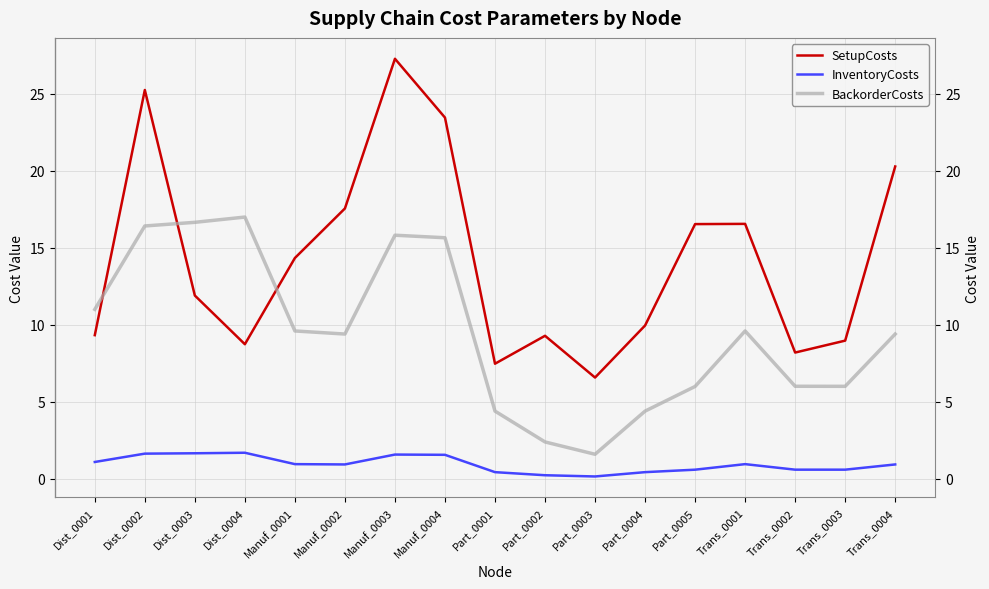

Which series has the largest total across all categories?

SetupCosts